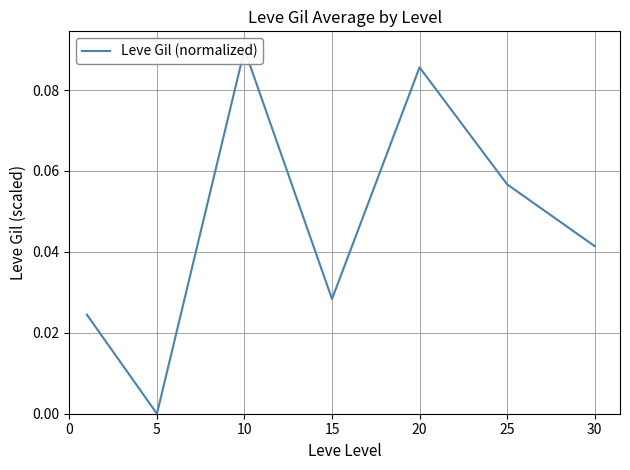

What is the difference between the maximum and minimum values?

0.1